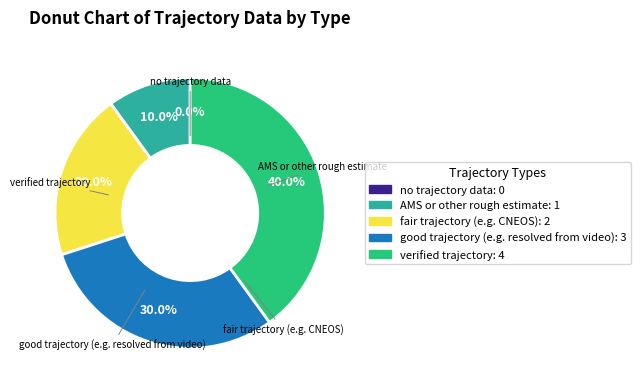

Count the number of slices in the pie.

5